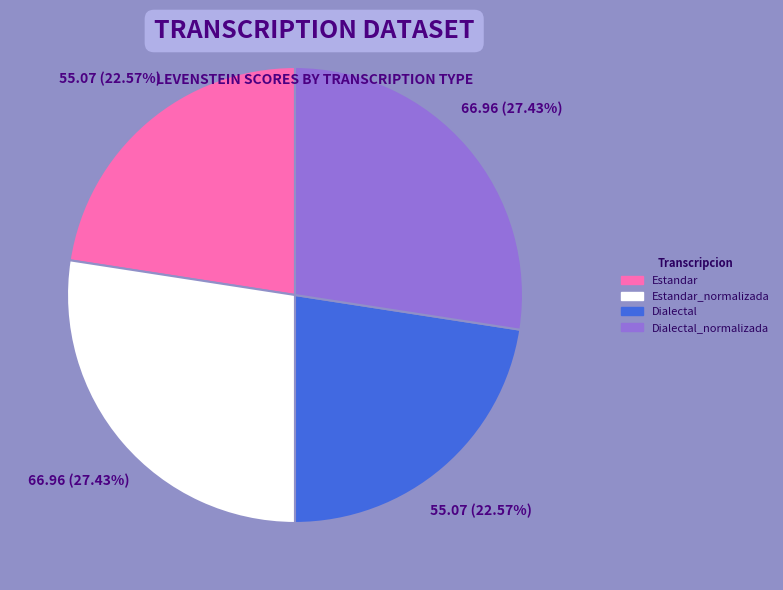

Is there a majority slice in this chart?

No